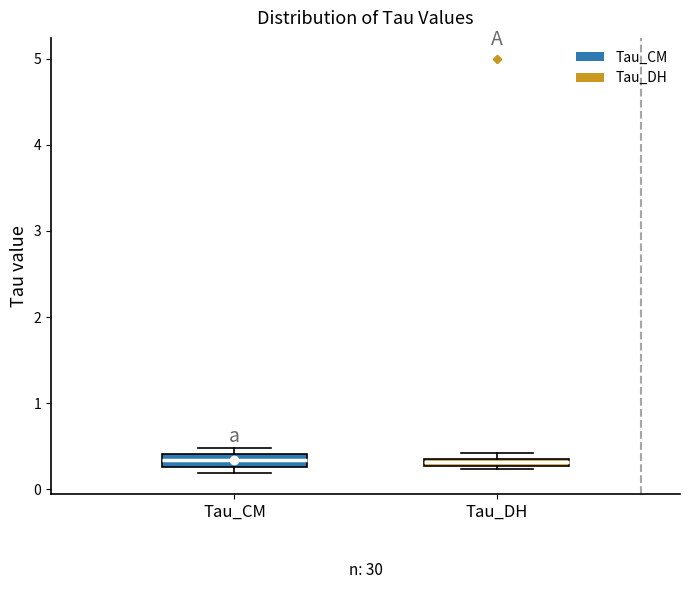

Where is the lower edge of the box for Tau_CM on the y-axis? The values are not printed on the chart, so give them approximately, as read against the axis.

0.3